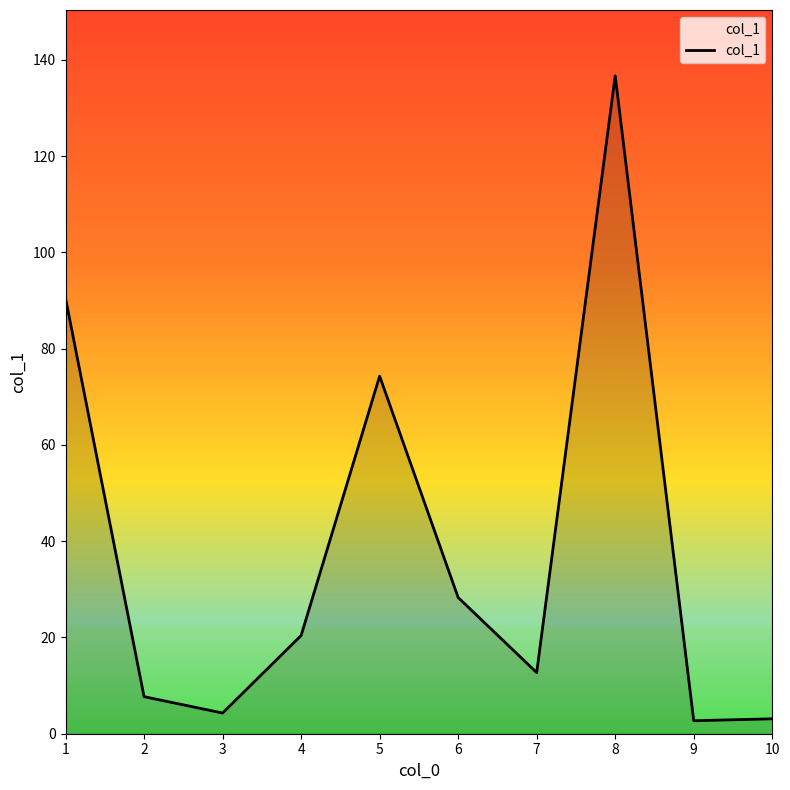

Where does the data first go above 20?

1